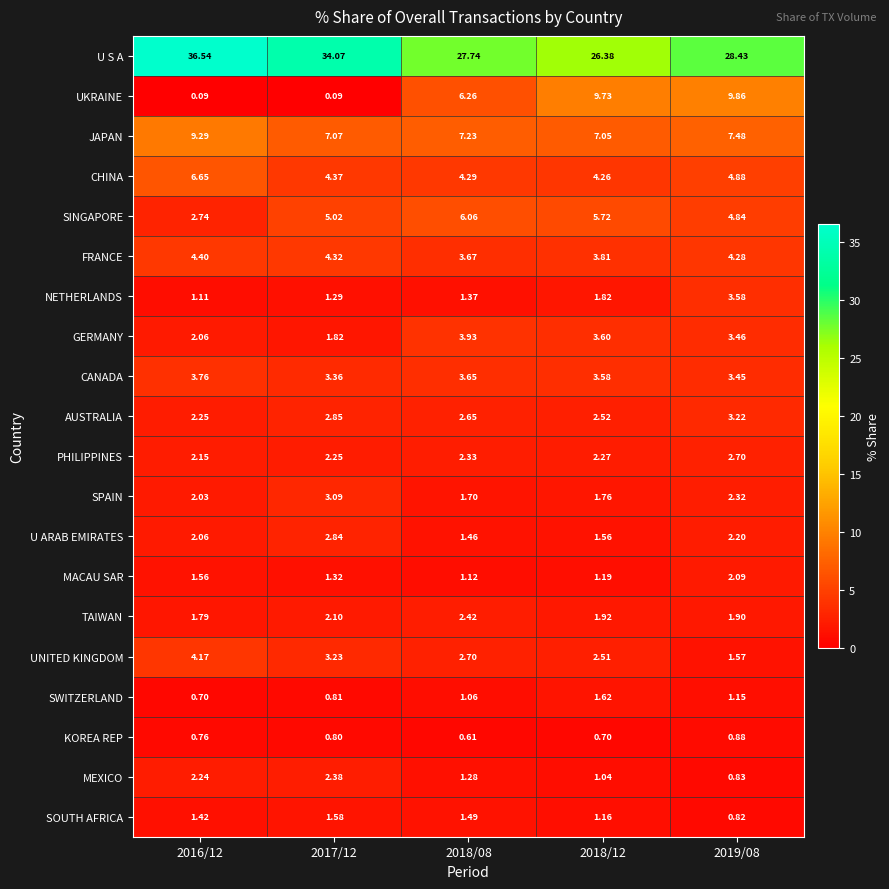

Which series has the largest range (max minus min)?

U S A